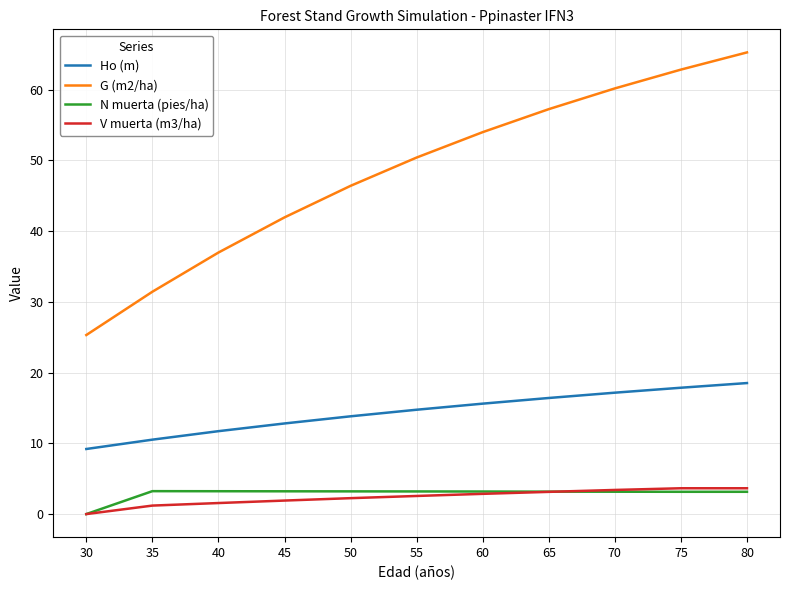

What is the highest value of the N muerta (pies/ha) series?

3.2